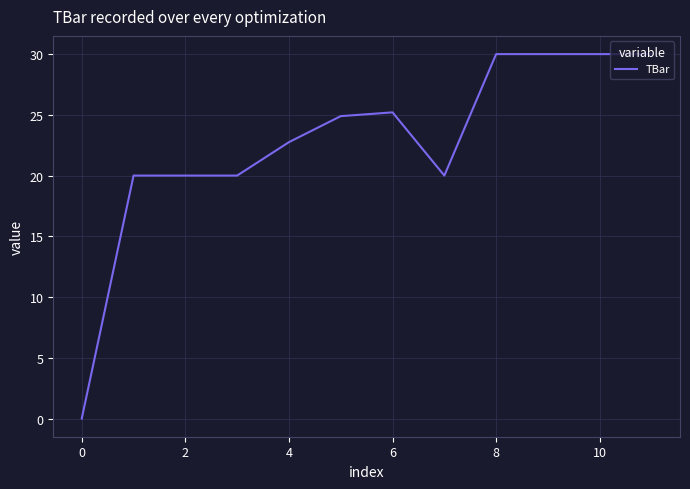

What is the maximum value shown in the chart?

30.0